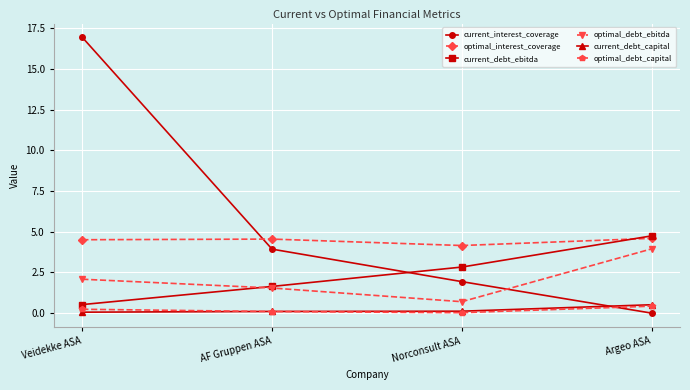

What is the difference between the optimal_debt_ebitda values at Argeo ASA and Norconsult ASA?

3.2